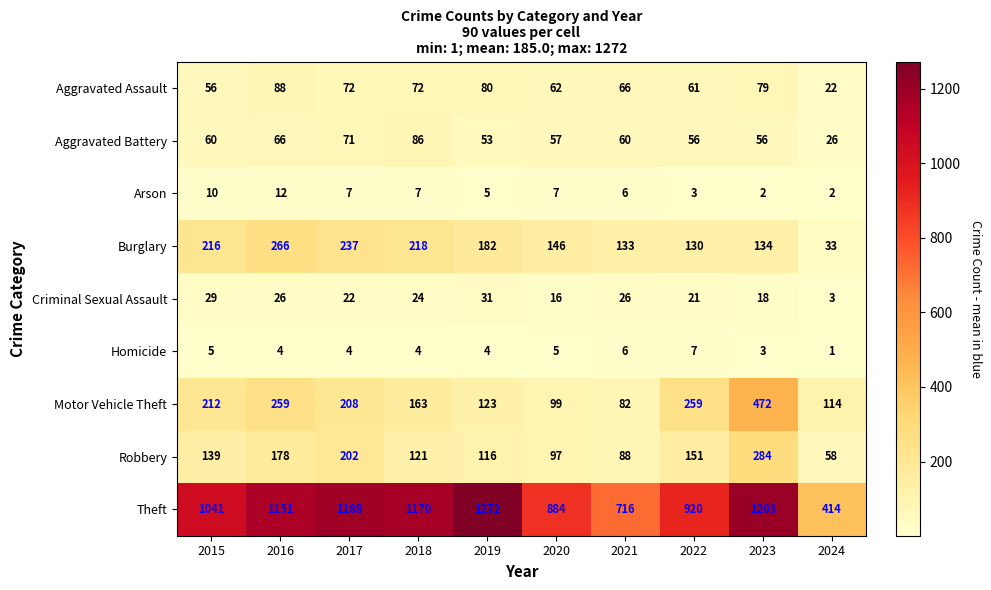

At which label is Burglary closest to 149?

2020